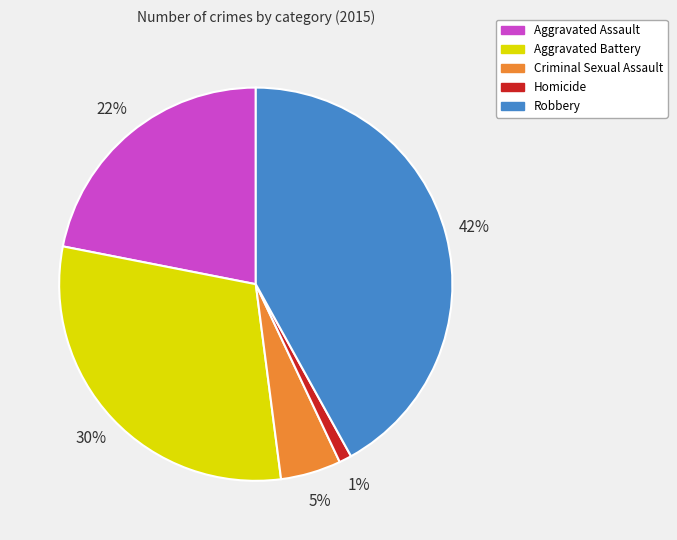

Rank the categories by value from highest to lowest.

Robbery, Aggravated Battery, Aggravated Assault, Criminal Sexual Assault, Homicide